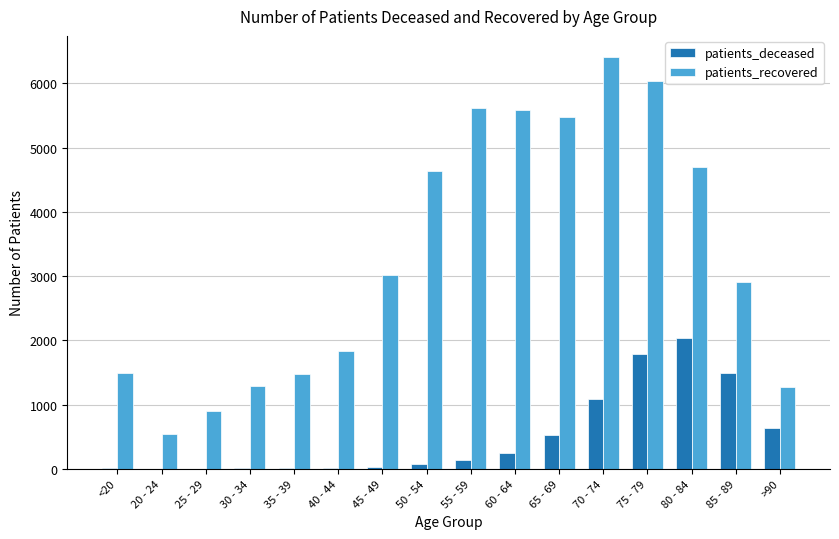

What is the total value across all series at 30 - 34?

1301